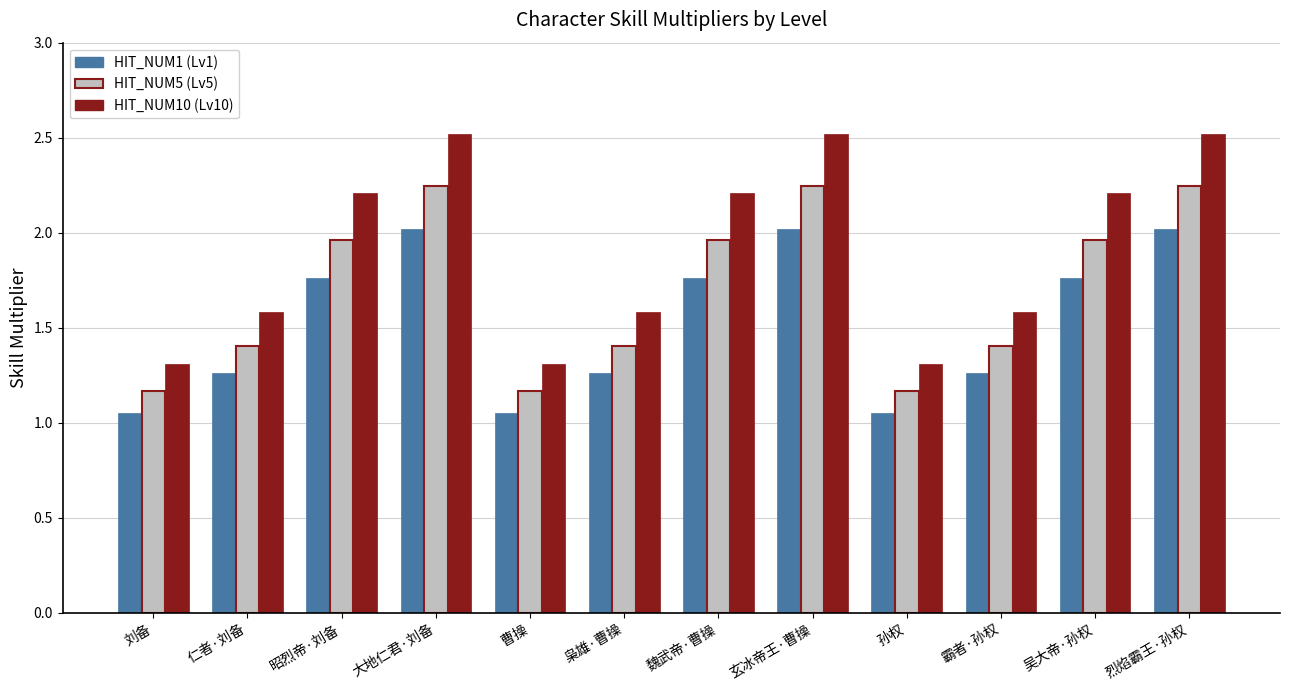

What is the total value across all series at 玄冰帝王·曹操?

6.8